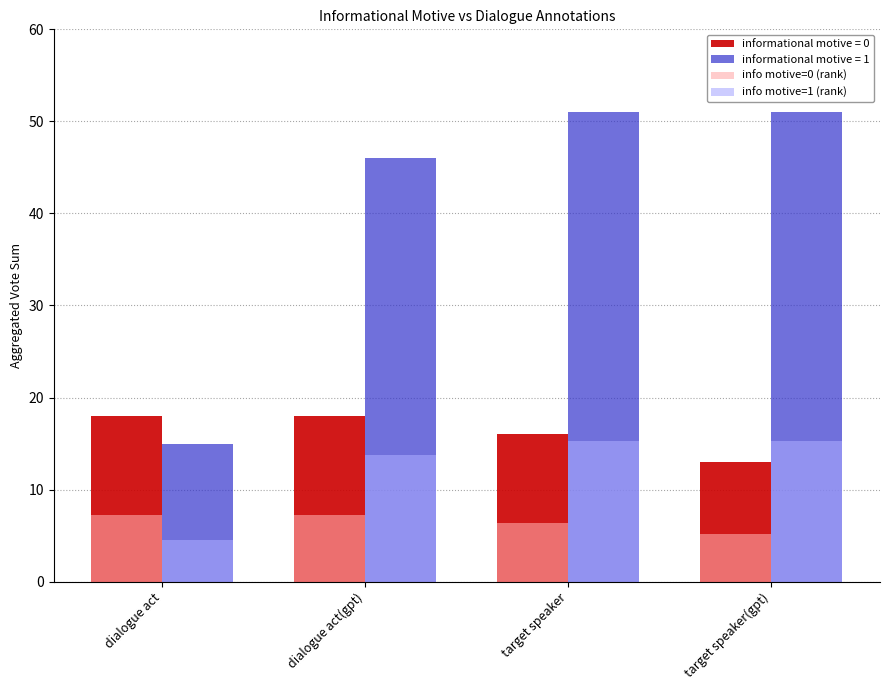

Rank the series by their maximum value, from lowest to highest.

info motive=0 (rank), info motive=1 (rank), informational motive = 0, informational motive = 1